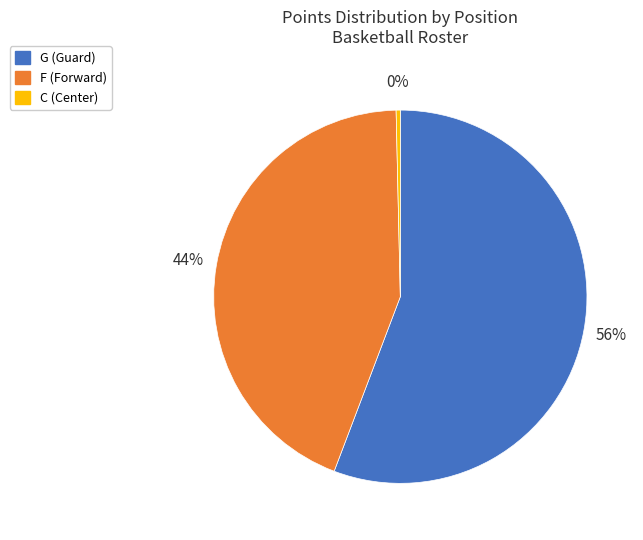

Do G (Guard) and C (Center) together represent more than half of the pie?

Yes